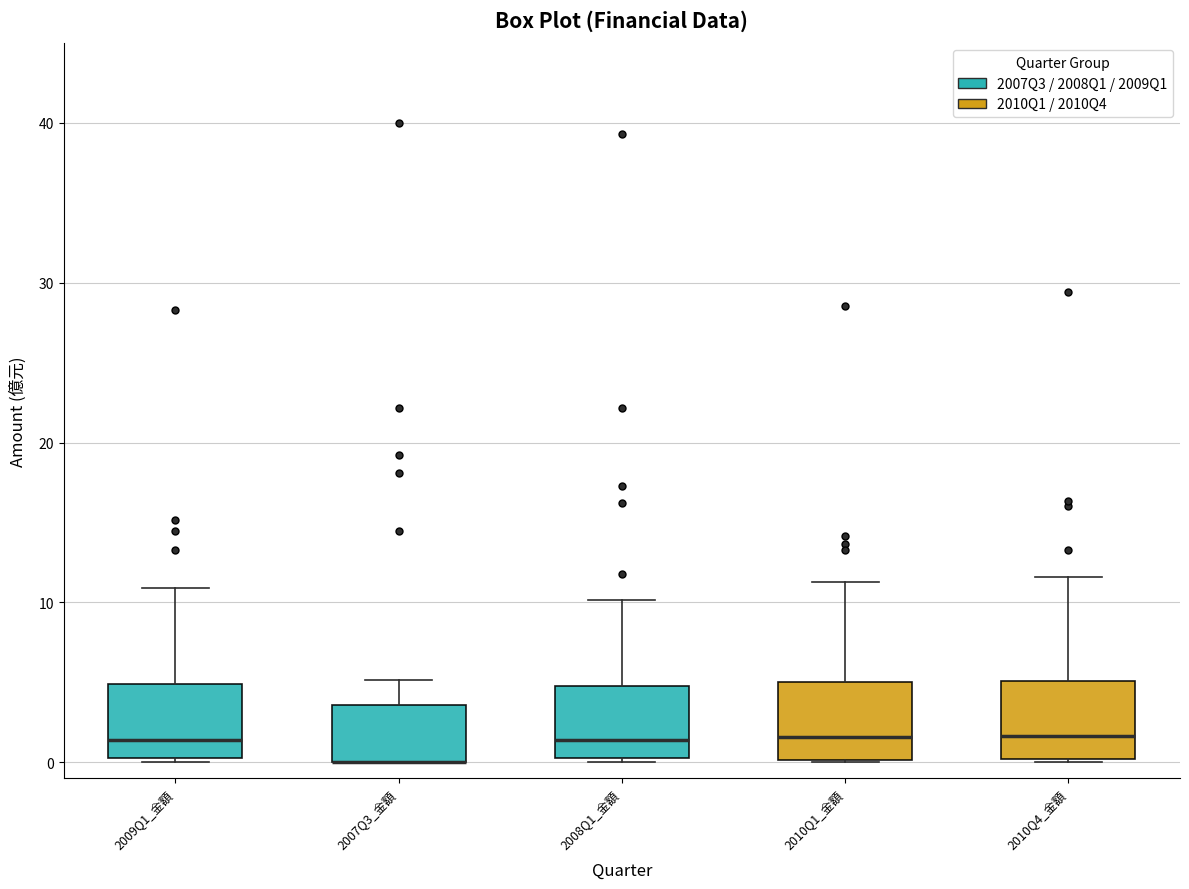

Reading left to right, read every box against the y-axis: the position of its median line, the range the box covers, and the ends of its whiskers. The values are not printed on the chart, so give them approximately, as read against the axis.

2009Q1_金額: median 1, box 0 to 5, whiskers 0 to 11
2007Q3_金額: median 0 (drawn on the box's lower edge), box 0 to 4, whiskers 0 to 5
2008Q1_金額: median 1, box 0 to 5, whiskers 0 to 10
2010Q1_金額: median 2, box 0 to 5, whiskers 0 to 11
2010Q4_金額: median 2, box 0 to 5, whiskers 0 to 12